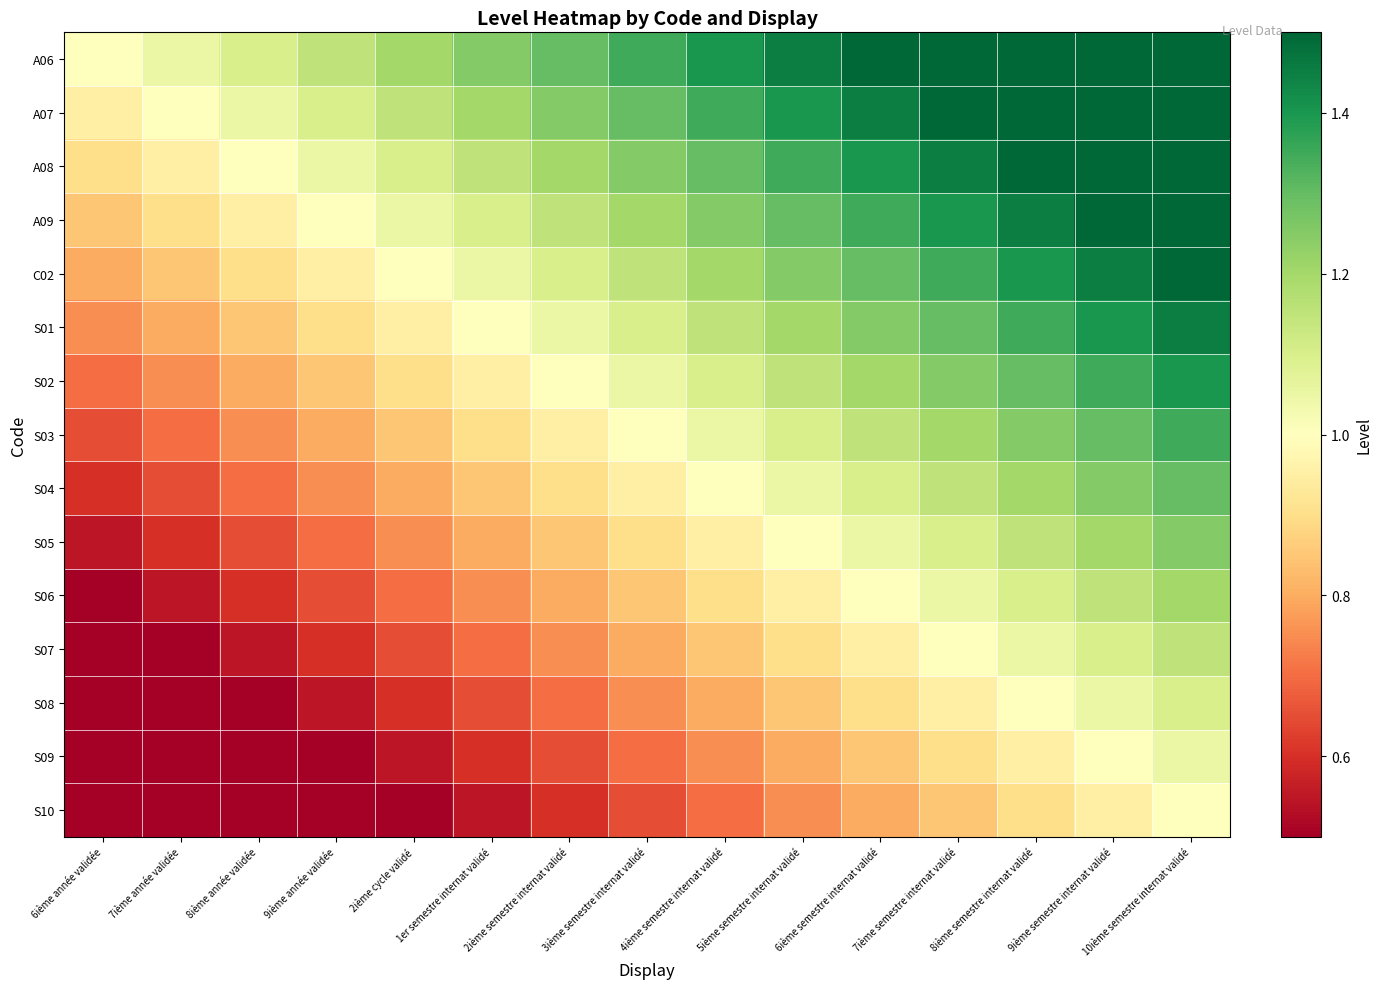

How many series are shown in this chart?

15